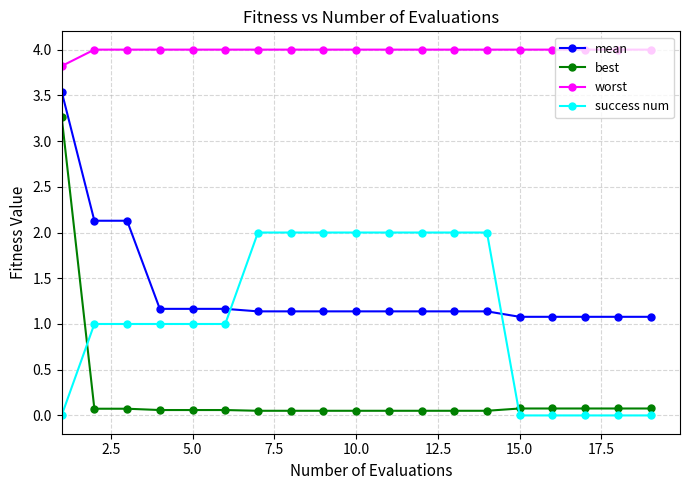

What is the sum of all mean values?

25.8